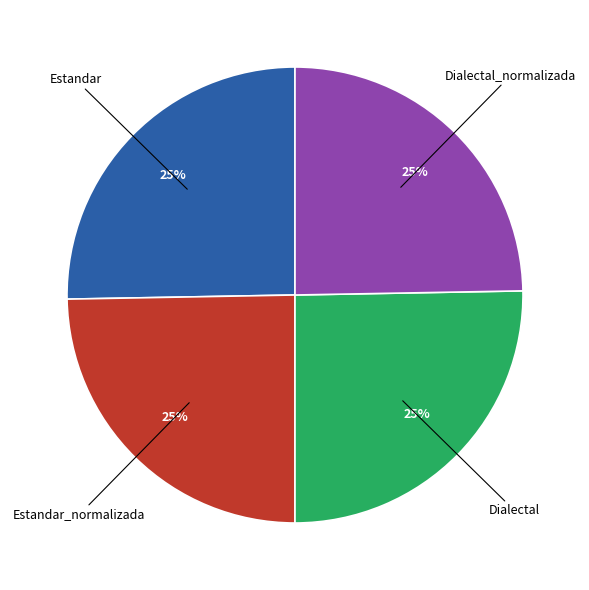

To the nearest percent, what is the average slice percentage?

25%